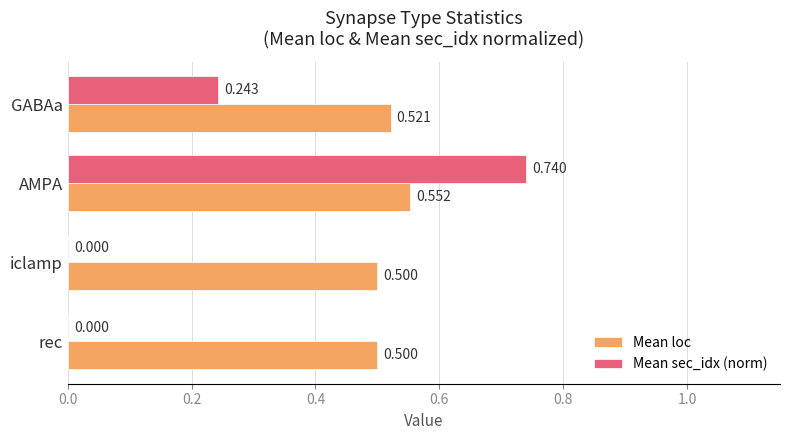

What are all the series names shown in the legend?

Mean loc, Mean sec_idx (norm)